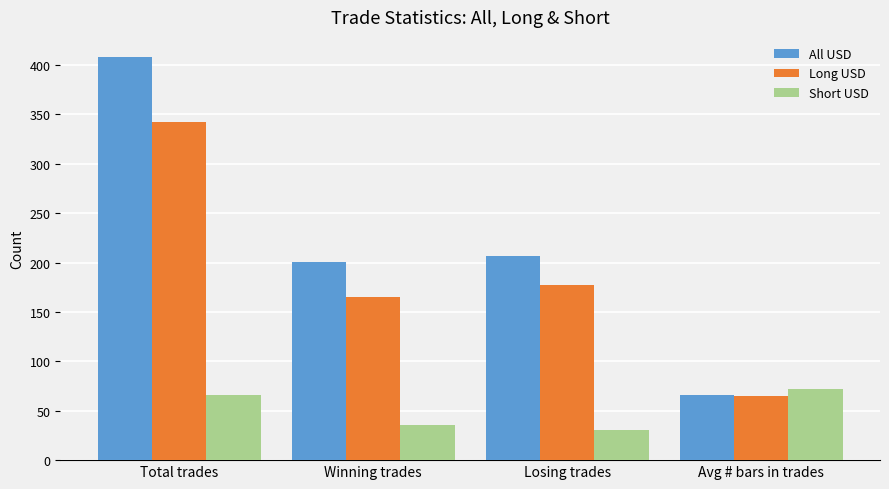

At how many categories does at least one series exceed 266?

1